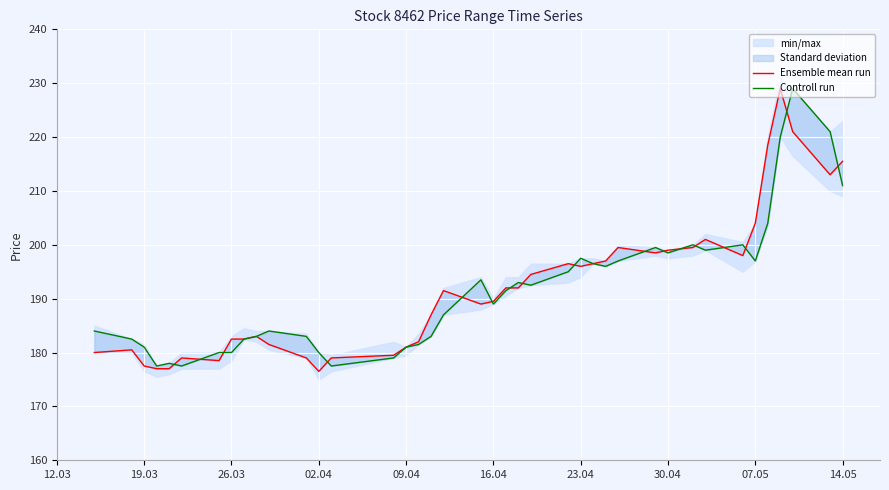

What is the lowest value of the Ensemble mean run series?

176.5